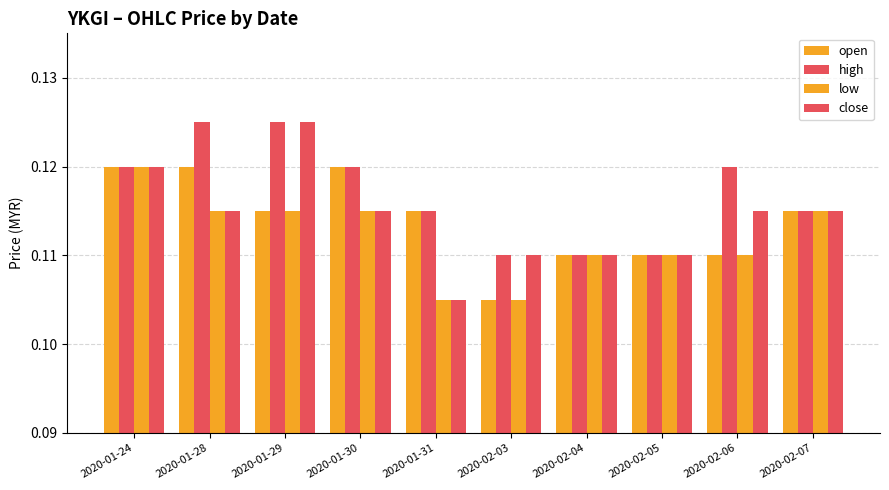

How many bars are there in total?

40